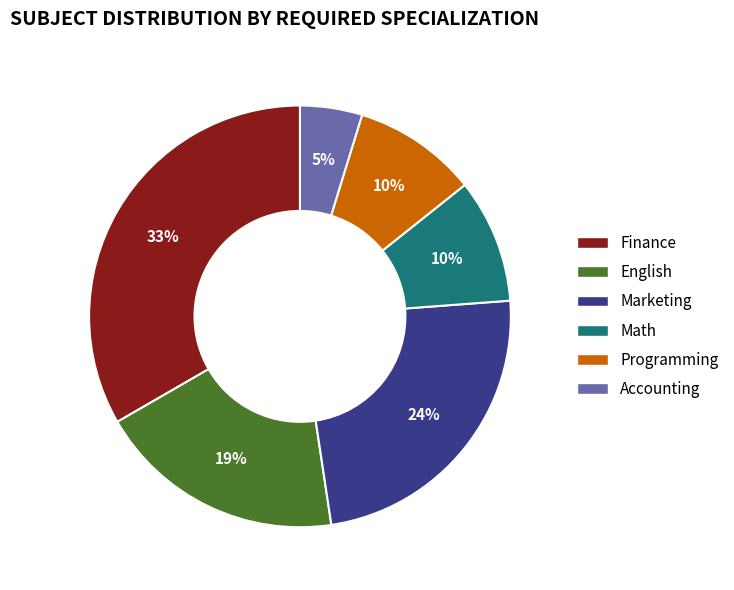

Which has a higher value, Math or Accounting?

Math